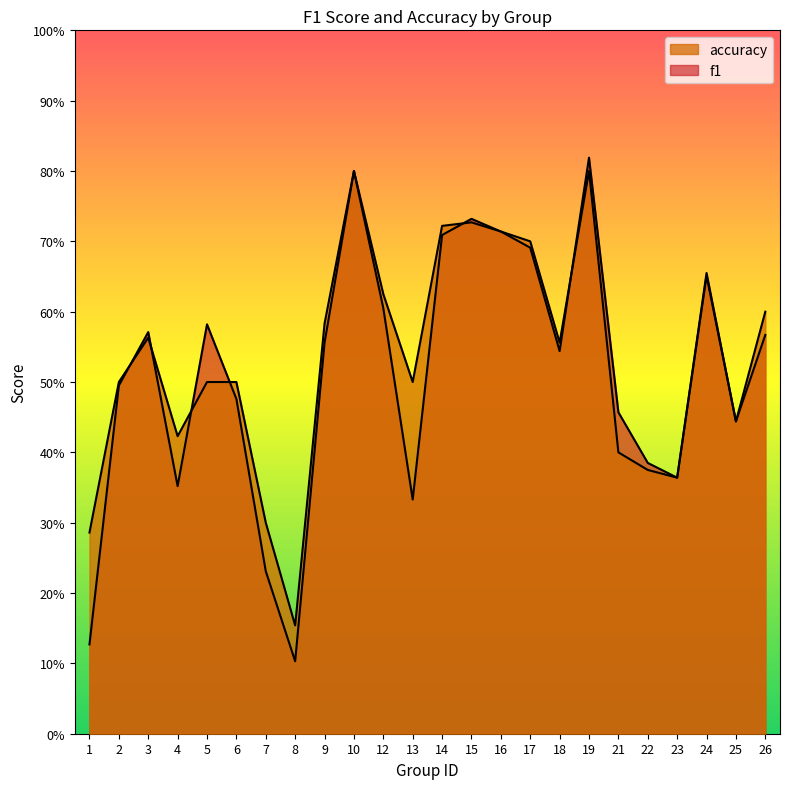

At which label does accuracy reach its minimum?

8